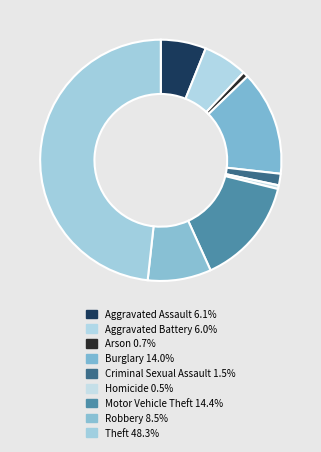

To the nearest percent, what is the difference between the largest and smallest slice percentages?

48%